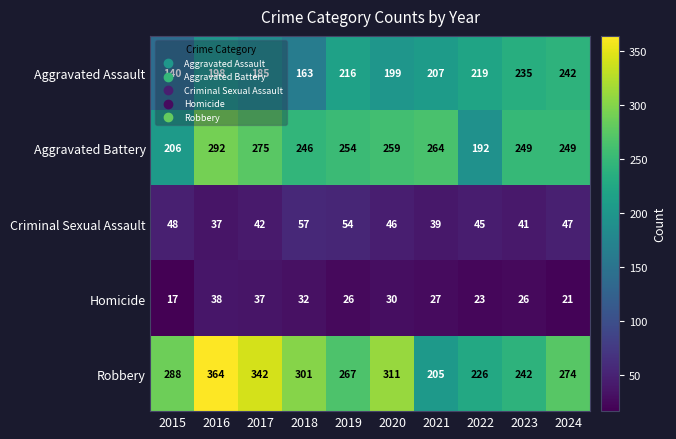

What is the greatest value displayed?

364